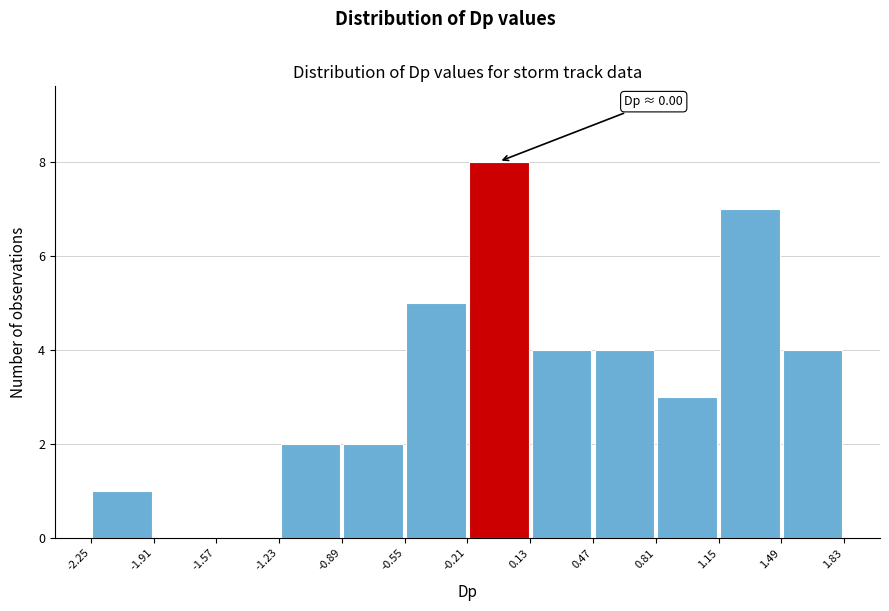

Over which range of the x-axis is the bar tallest?

-0.21 to 0.13